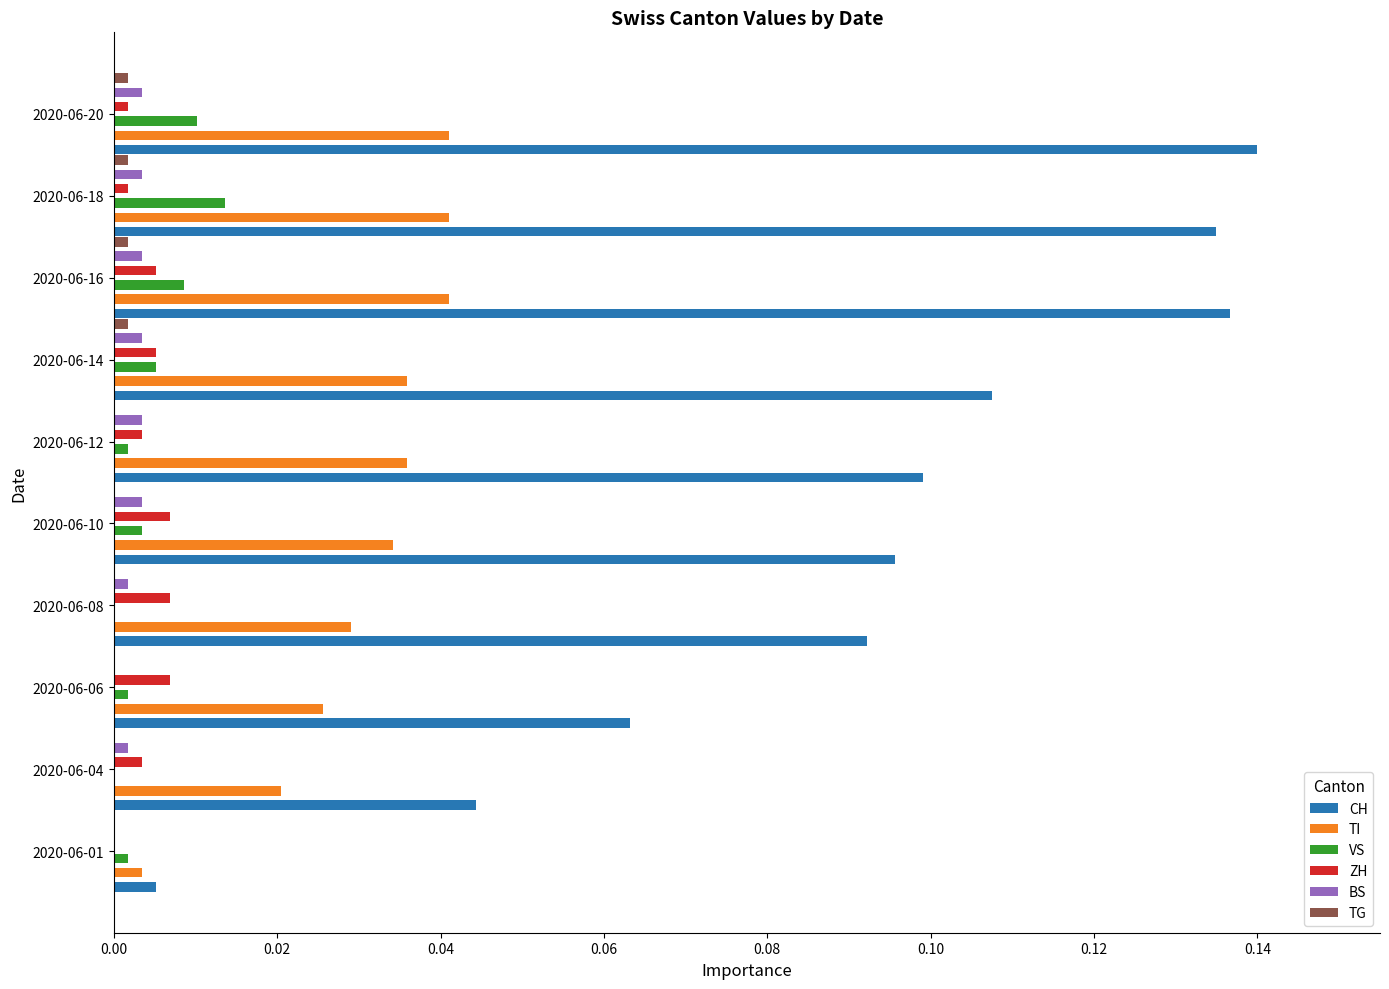

True or false: TG has a value of 0.0 at 2020-06-06.

True